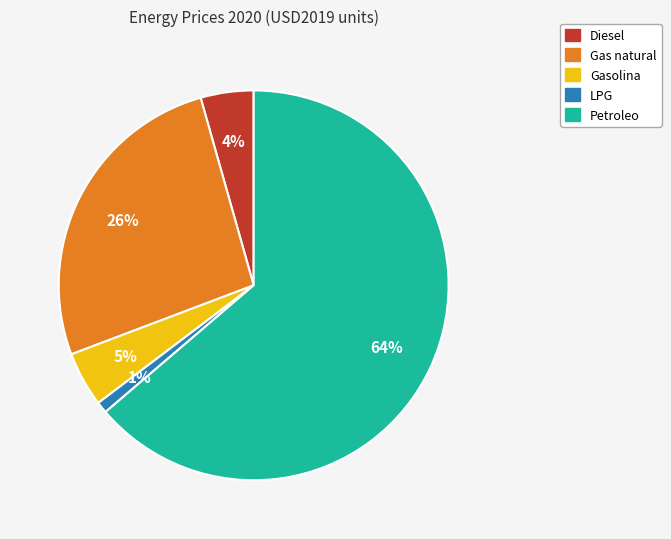

Combined, do Gas natural and Gasolina account for over 50%?

No